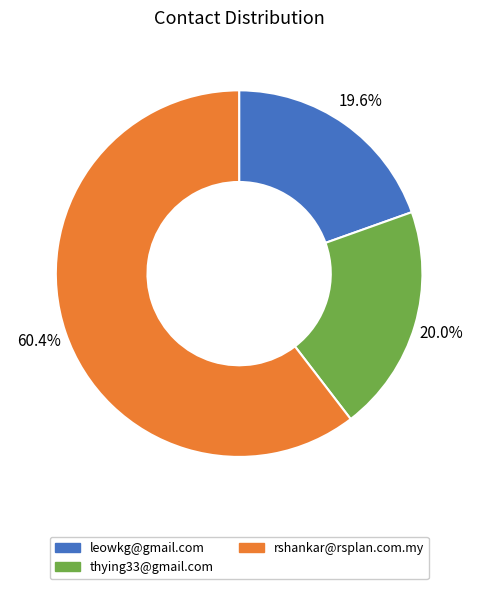

Is the sum of rshankar@rsplan.com.my and leowkg@gmail.com greater than half?

Yes